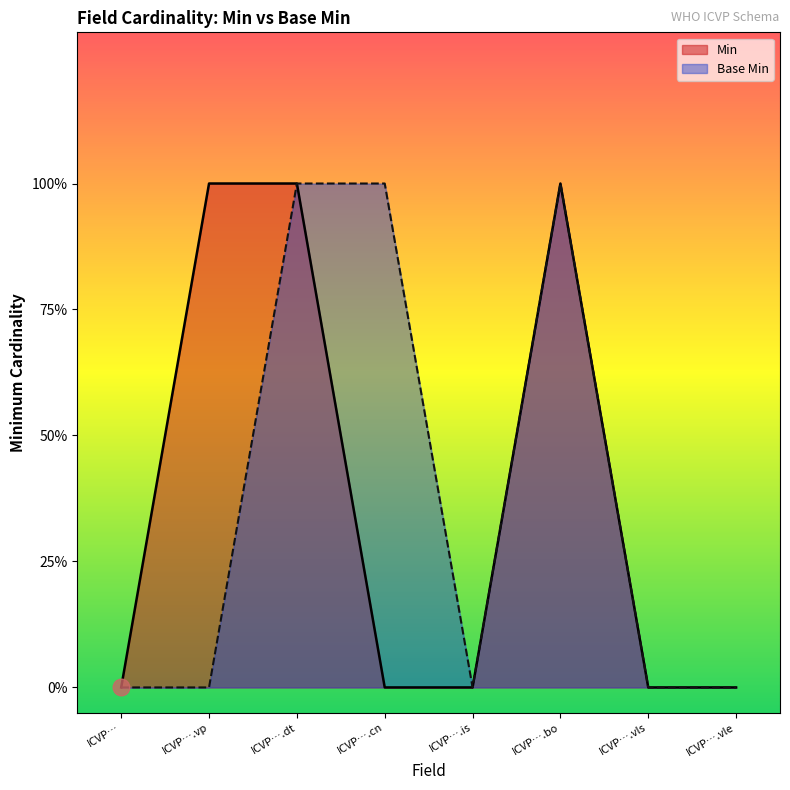

What is the sum of the Min values at ICVP….is and ICVP….dt?

1